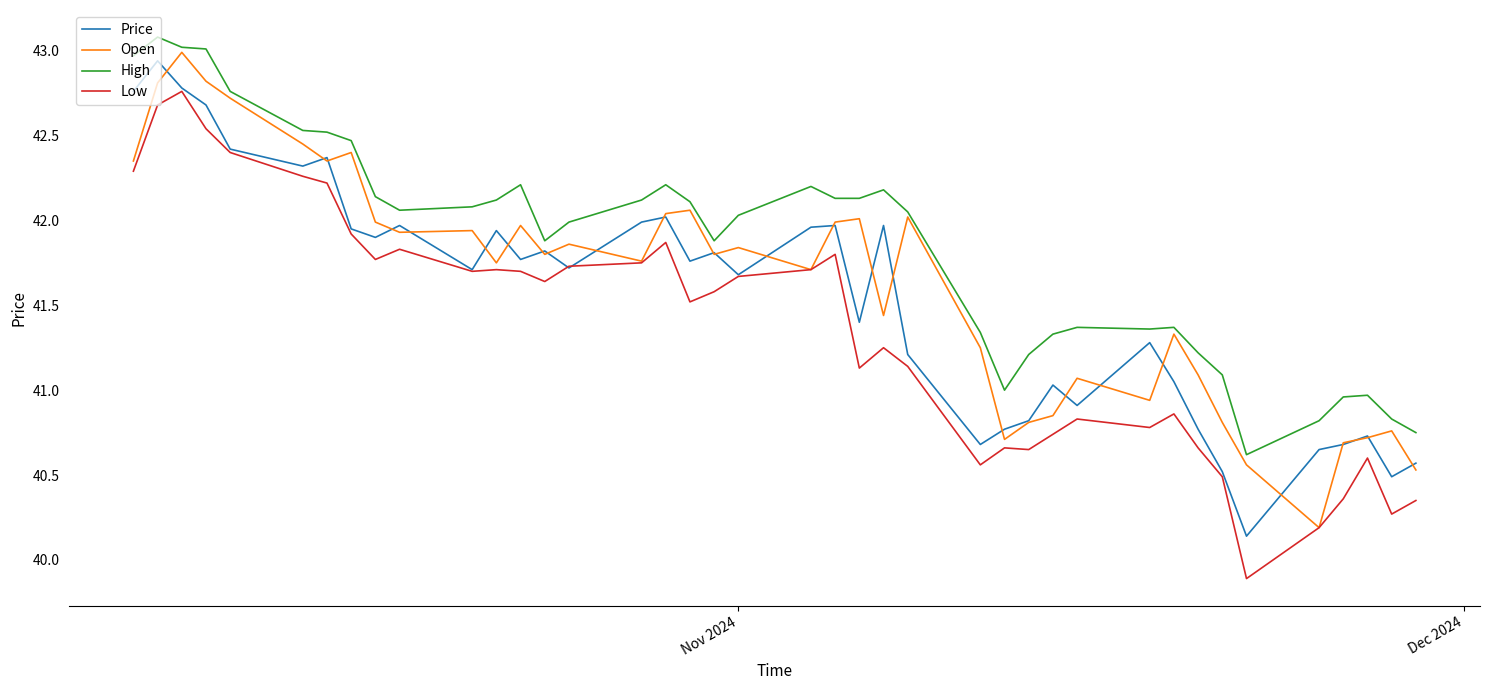

What is the minimum value shown in the chart?

39.9